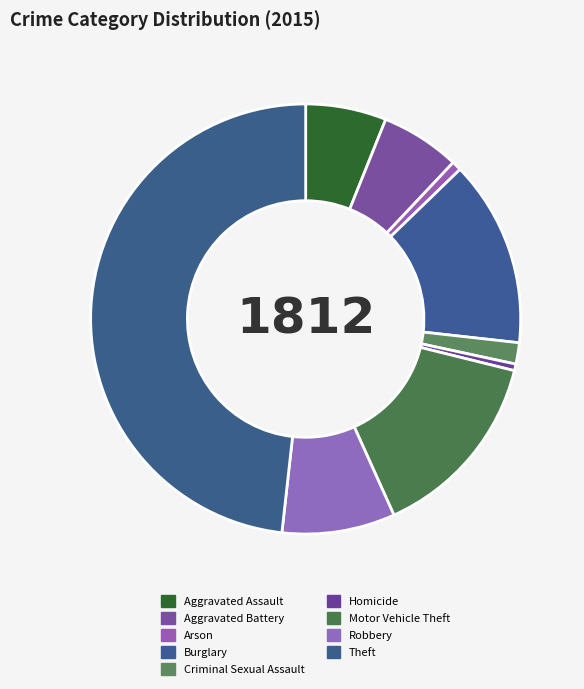

Which has a higher value, Arson or Aggravated Battery?

Aggravated Battery